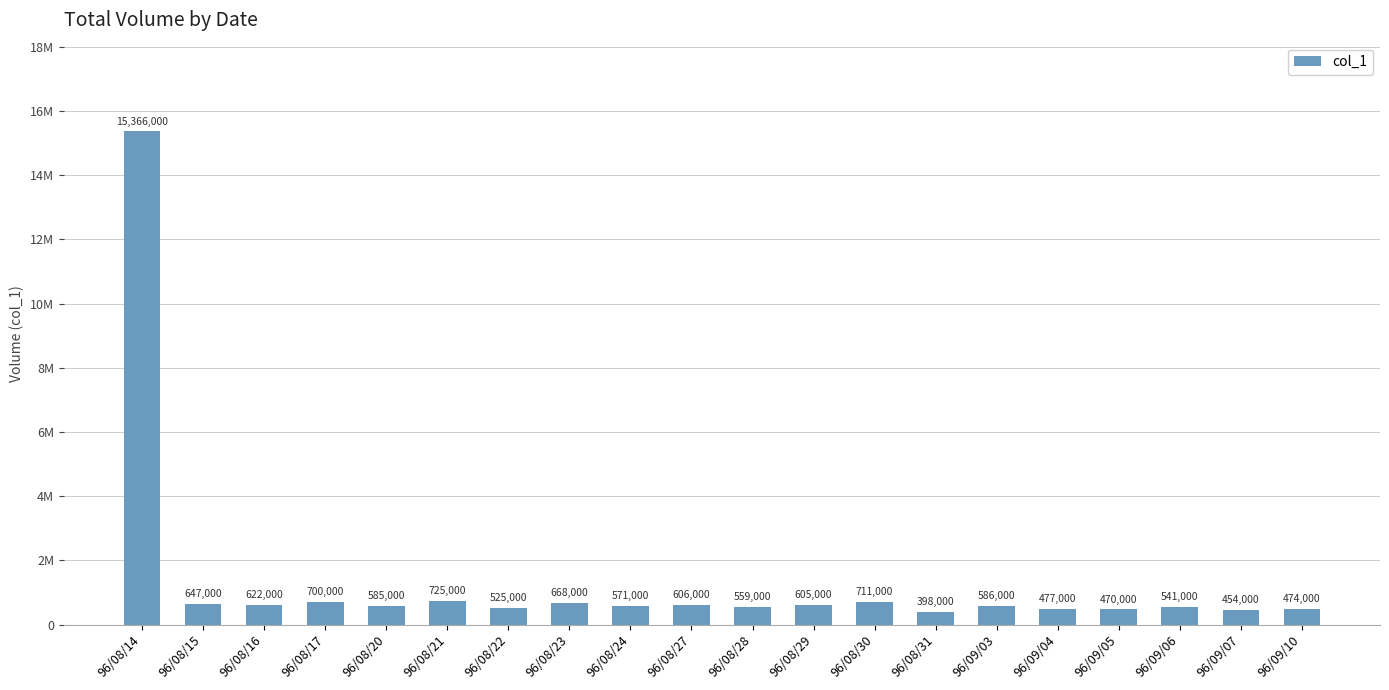

What is the change in value from 96/09/04 to 96/09/05?

-7000